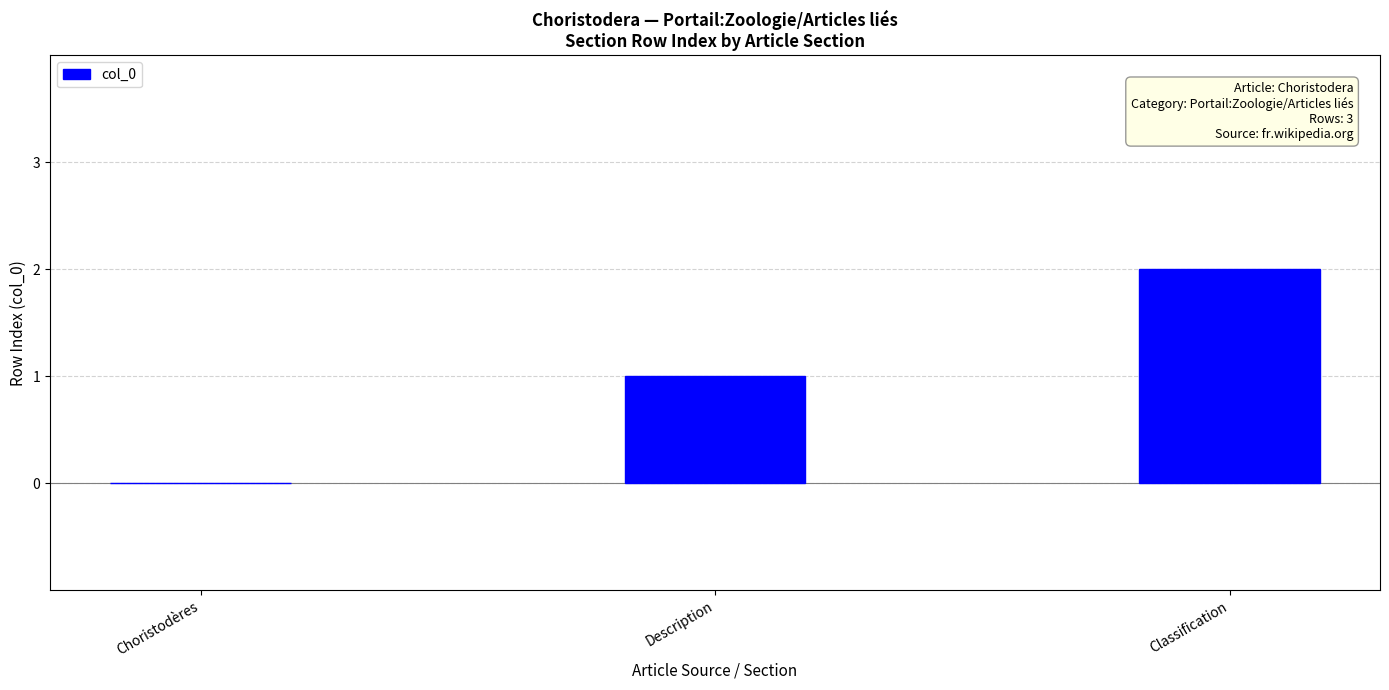

What is the change in value from Choristodères to Classification?

+2